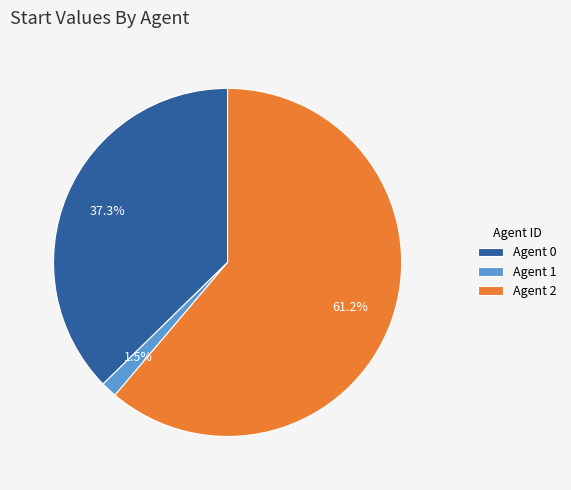

What is the total percentage of Agent 0 and Agent 1?

38.8%